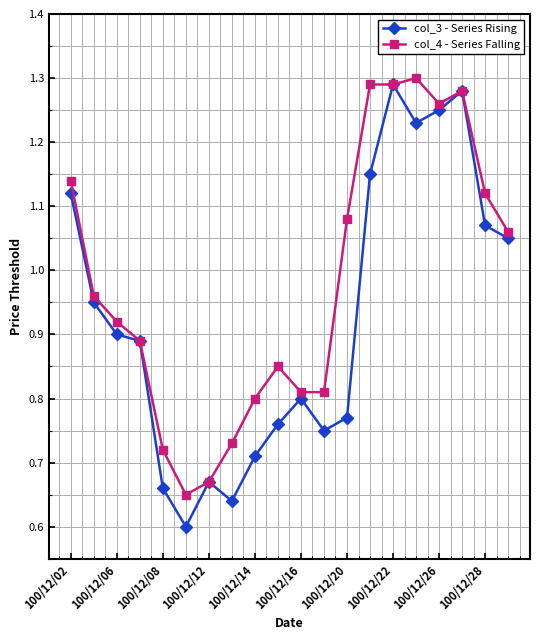

Rank the series by their average value, from lowest to highest.

col_3 - Series Rising, col_4 - Series Falling